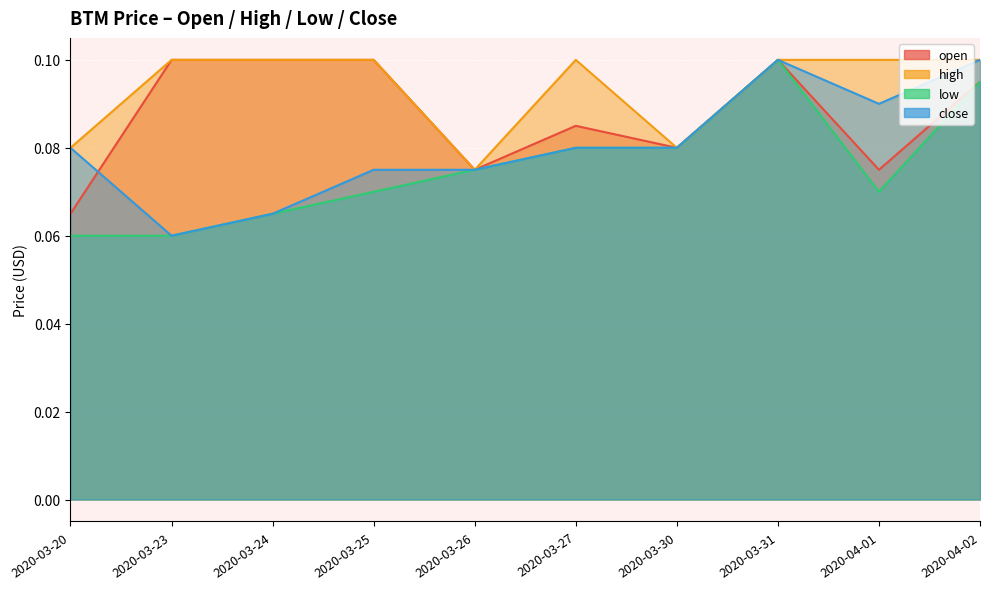

Between 2020-03-27 and 2020-03-31, which series saw the biggest shift?

low